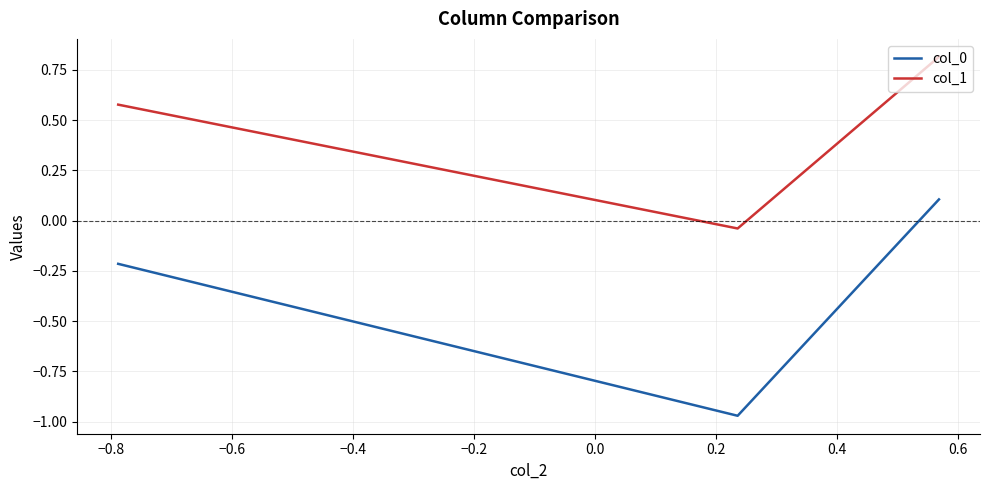

What is the average value of the col_1 series?

0.5